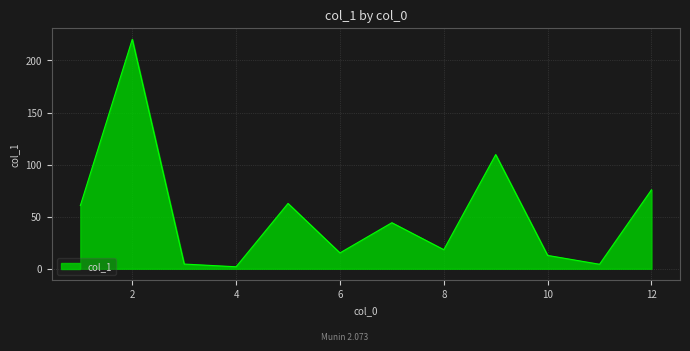

What is the maximum value shown in the chart?

220.3